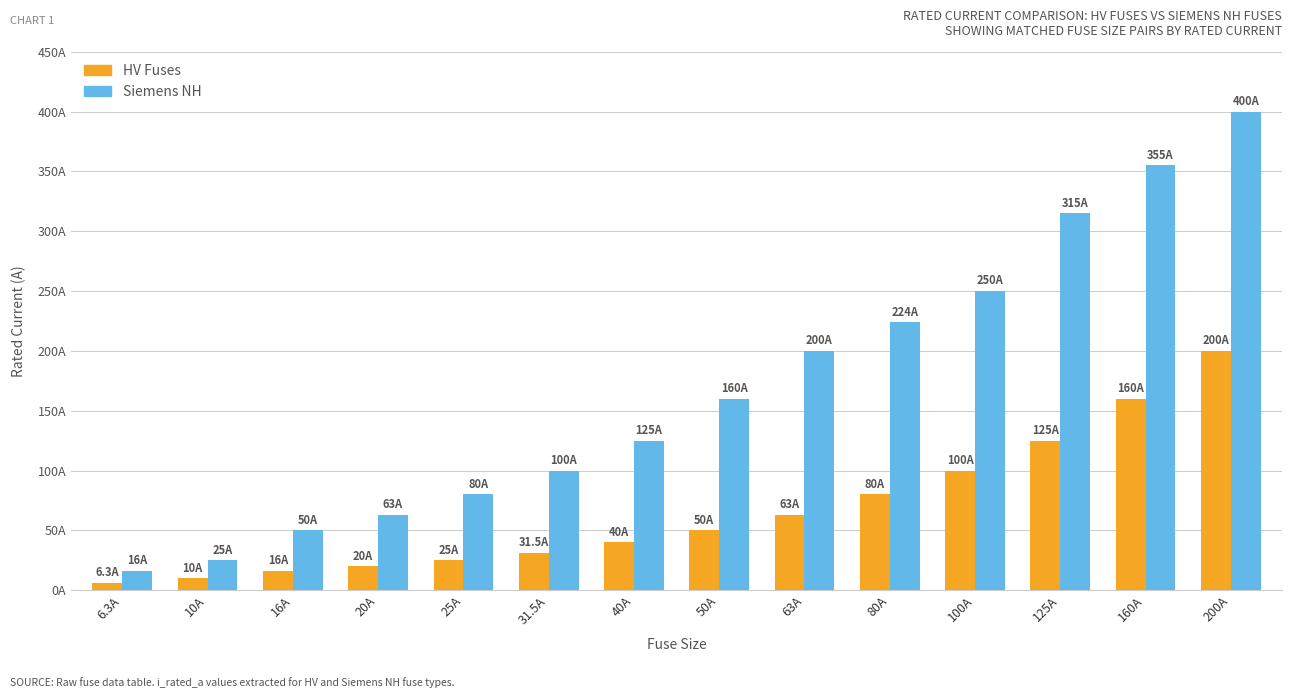

What is the average value of the HV Fuses series?

66.2